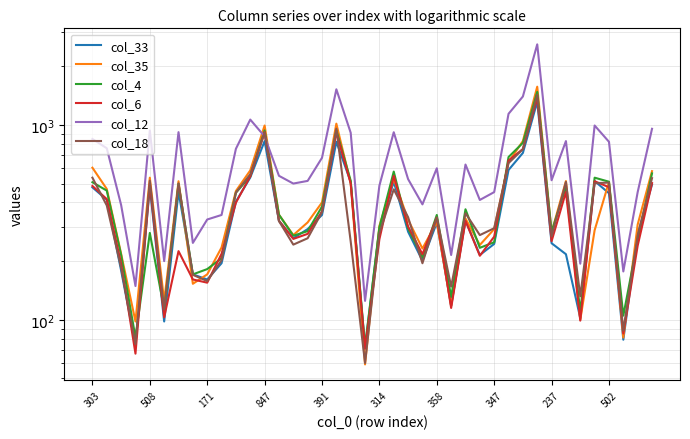

How many data points does each series have?

40